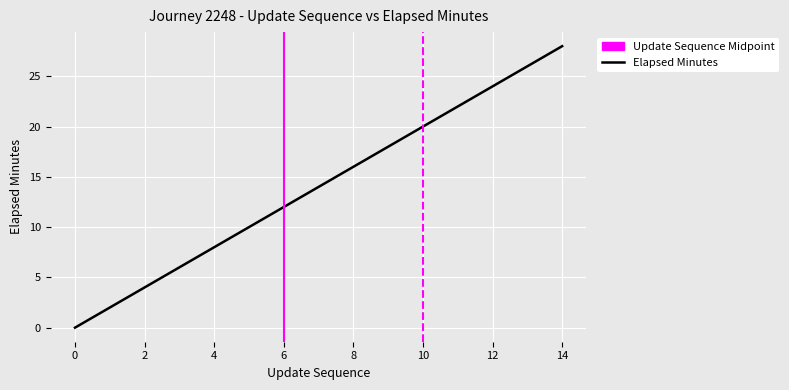

Which has a higher value, 14 or 3?

14